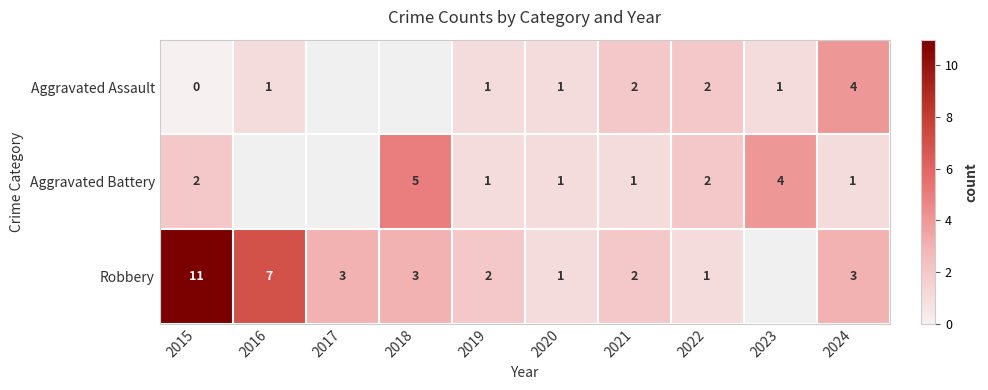

What is the total value across all series at 2021?

5